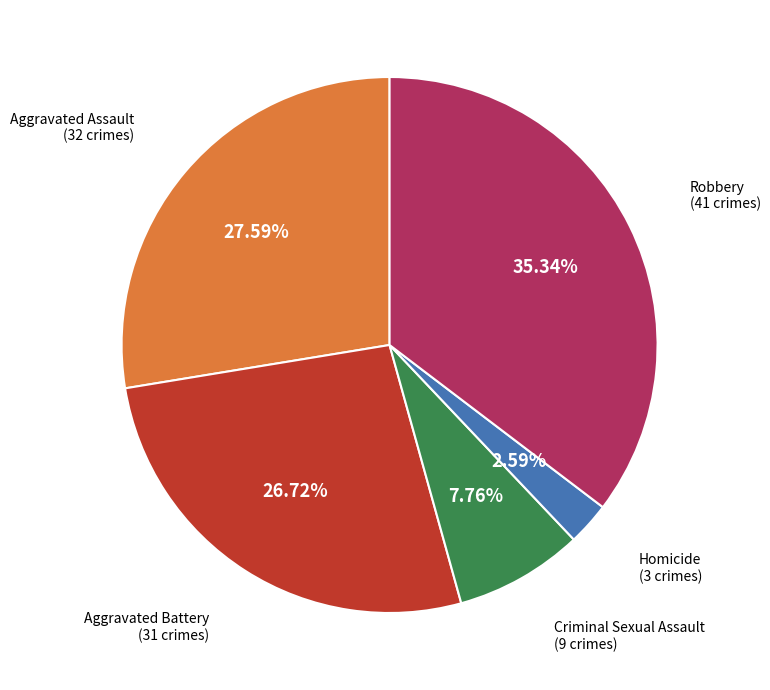

Is there a majority slice in this chart?

No